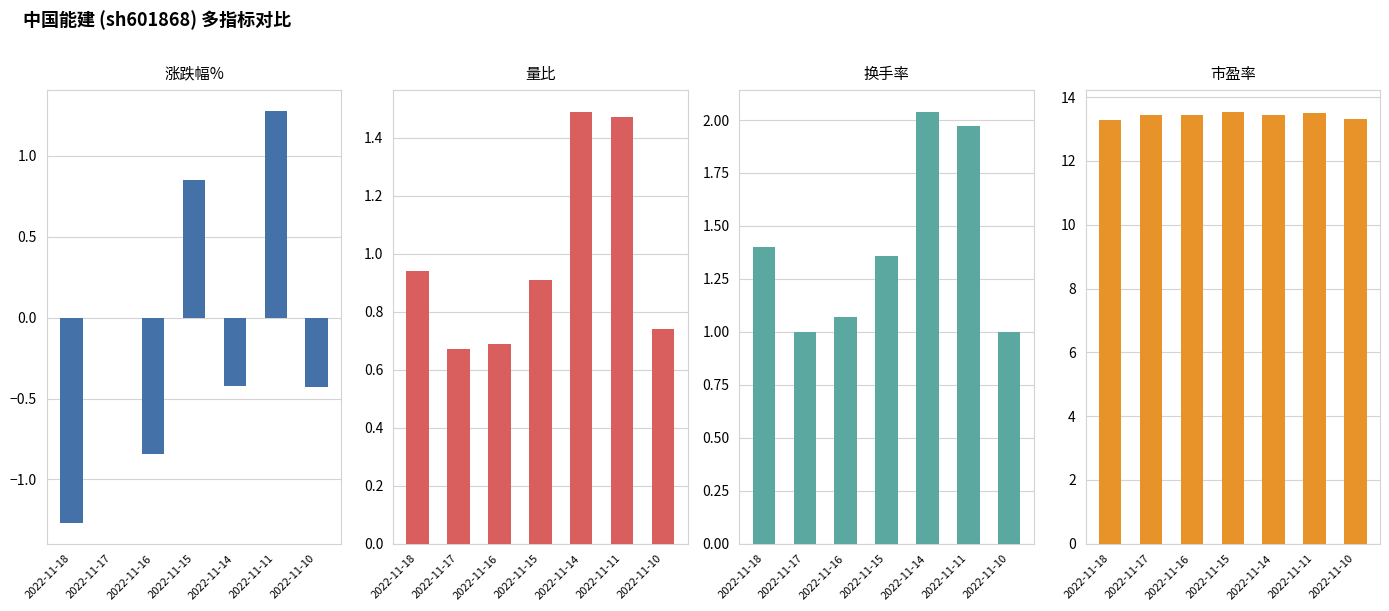

Reading left to right, what are all the values shown in this chart?

涨跌幅%: 2022-11-18=-1.3	2022-11-17=0.0	2022-11-16=-0.8	2022-11-15=0.8	2022-11-14=-0.4	2022-11-11=1.3	2022-11-10=-0.4
量比: 2022-11-18=0.9	2022-11-17=0.7	2022-11-16=0.7	2022-11-15=0.9	2022-11-14=1.5	2022-11-11=1.5	2022-11-10=0.7
换手率: 2022-11-18=1.4	2022-11-17=1.0	2022-11-16=1.1	2022-11-15=1.4	2022-11-14=2.0	2022-11-11=2.0	2022-11-10=1.0
市盈率: 2022-11-18=13.3	2022-11-17=13.4	2022-11-16=13.4	2022-11-15=13.6	2022-11-14=13.4	2022-11-11=13.5	2022-11-10=13.3